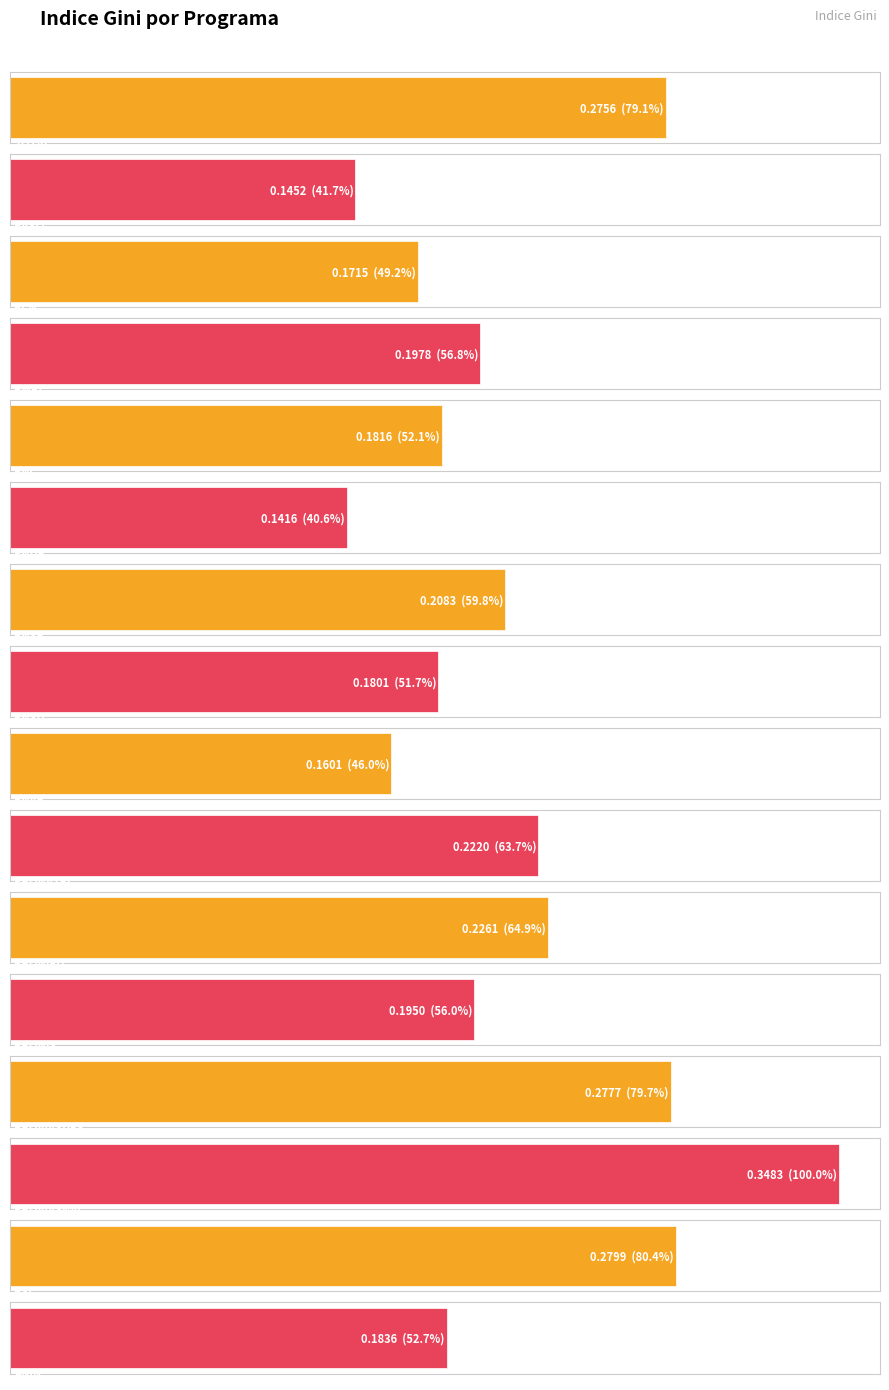

What is the maximum value shown in the chart?

0.3